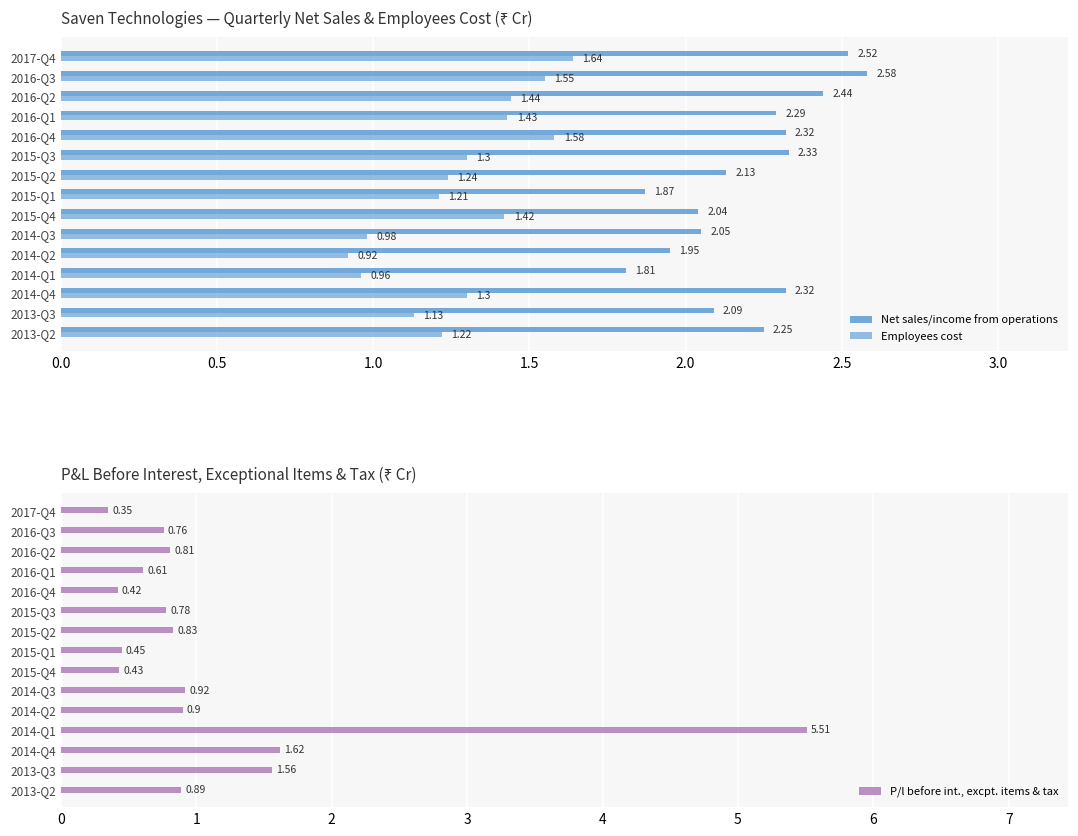

List the series in order of their peak value, lowest first.

Employees cost, Net sales/income from operations, P/l before int., excpt. items & tax